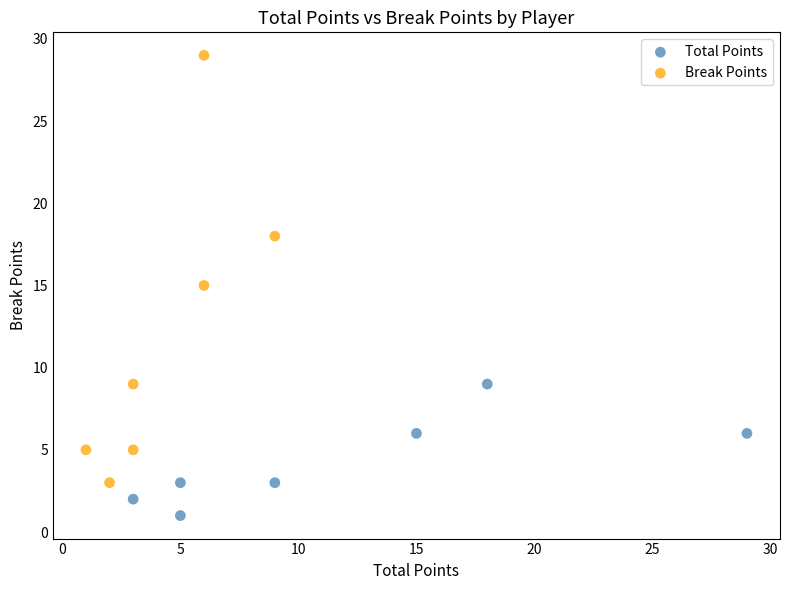

Which series has the widest spread of Y values?

Break Points